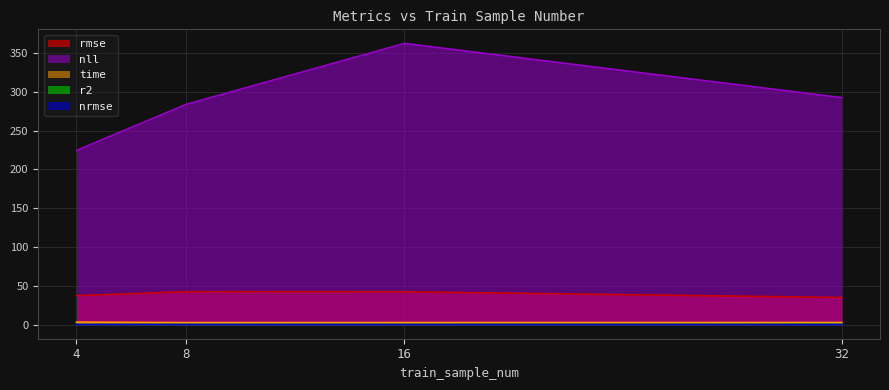

Where is nrmse nearest to the value 0?

32